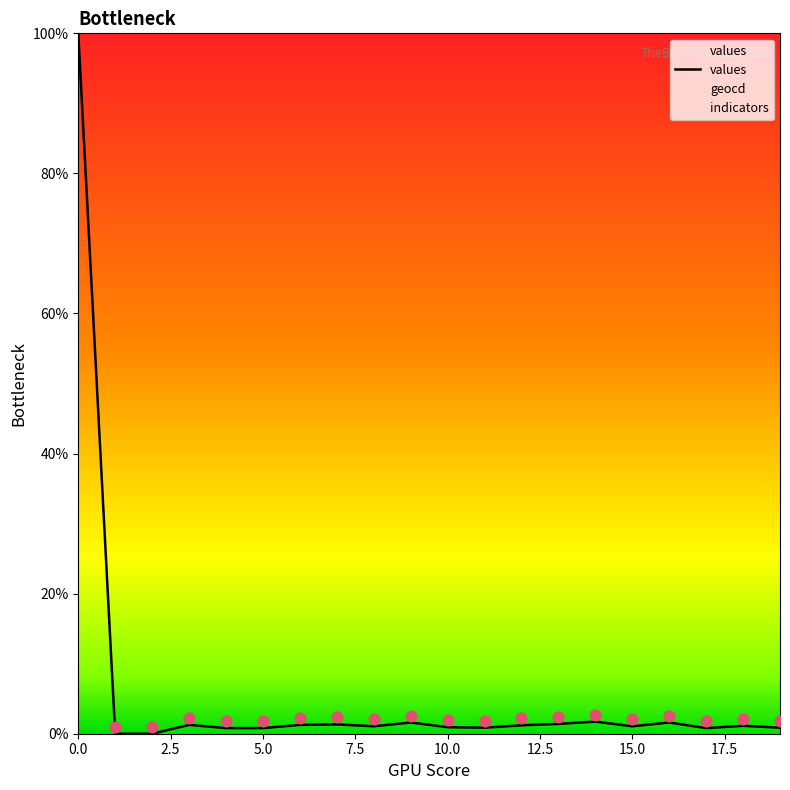

The values series shows 0.9 at 10.0. True or false?

True